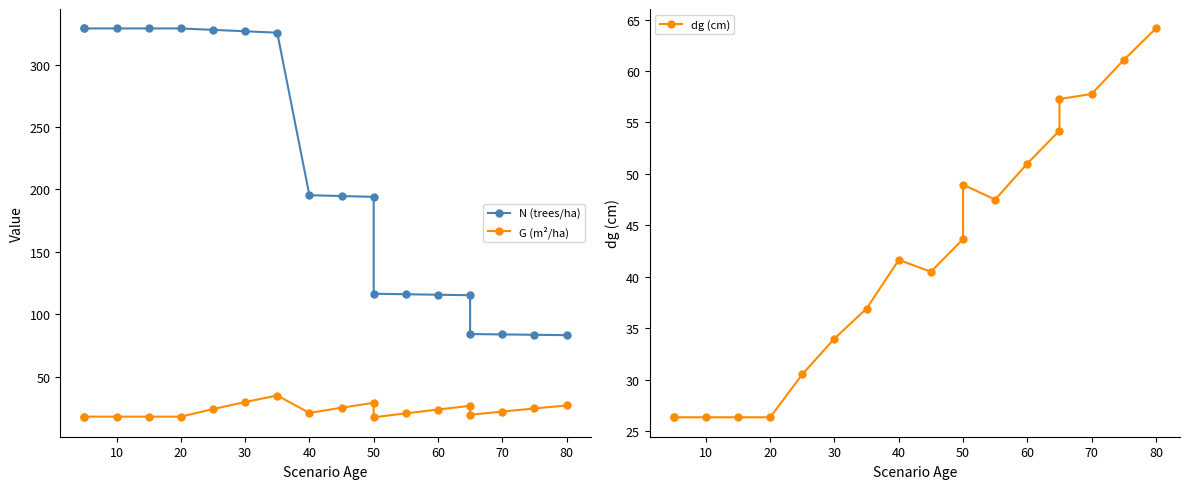

What is the maximum value for G (m²/ha)?

34.9